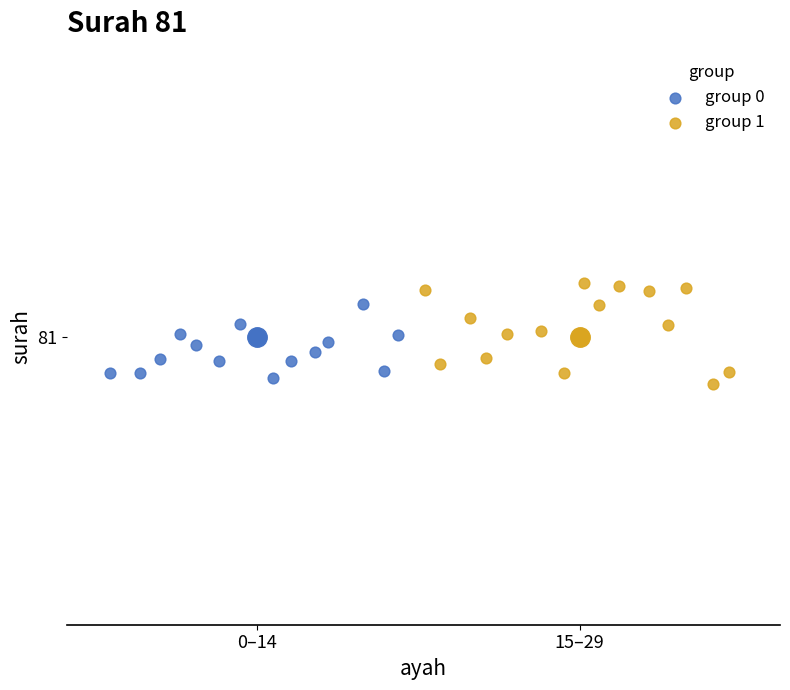

Which series contains the lowest Y value?

group 1